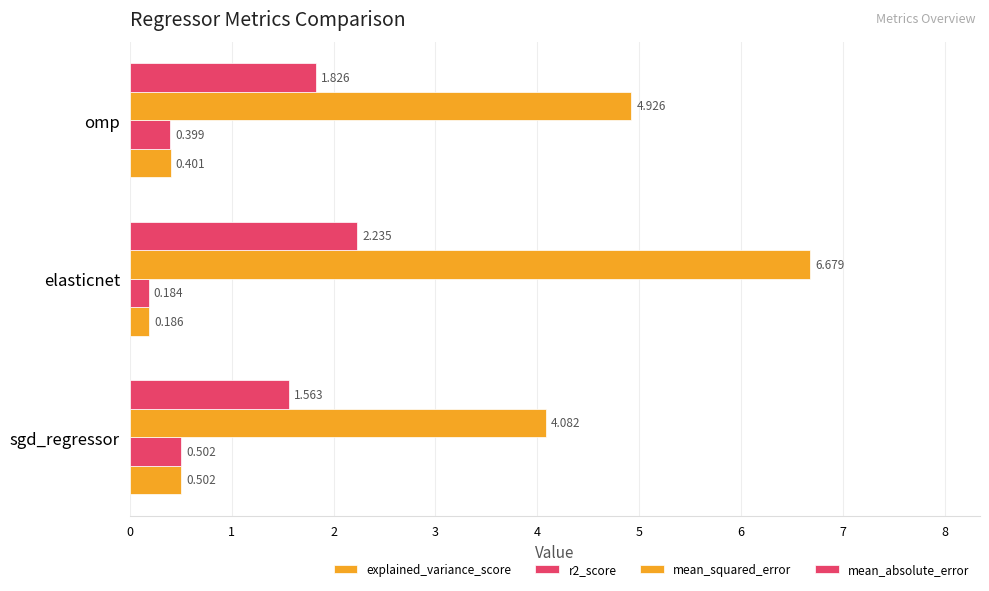

Count the number of categories in the chart.

3